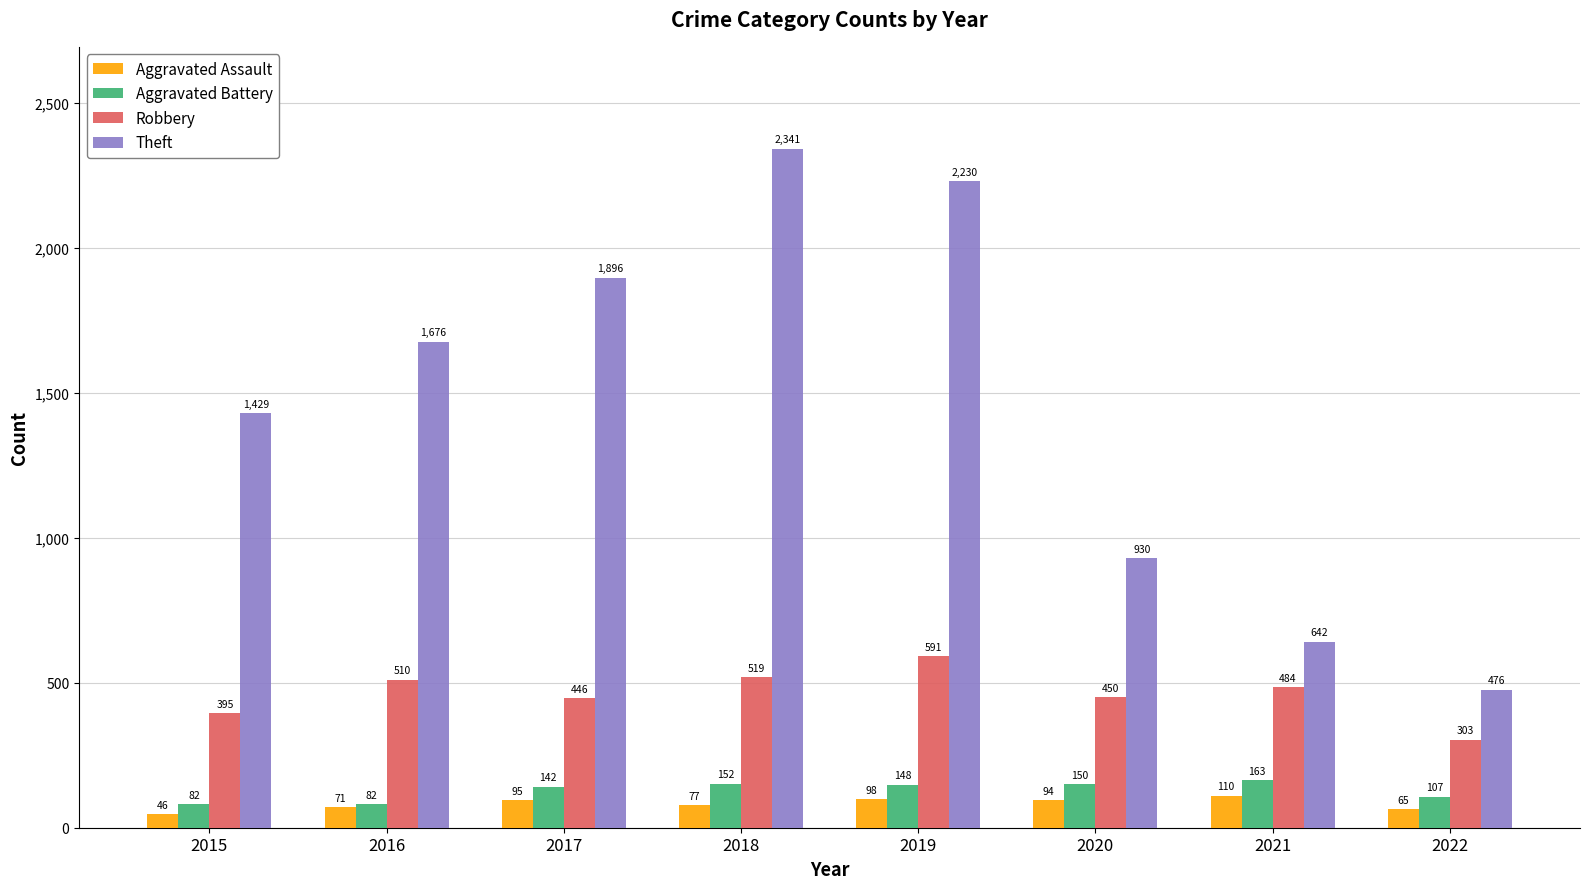

At how many categories does at least one series exceed 846?

6